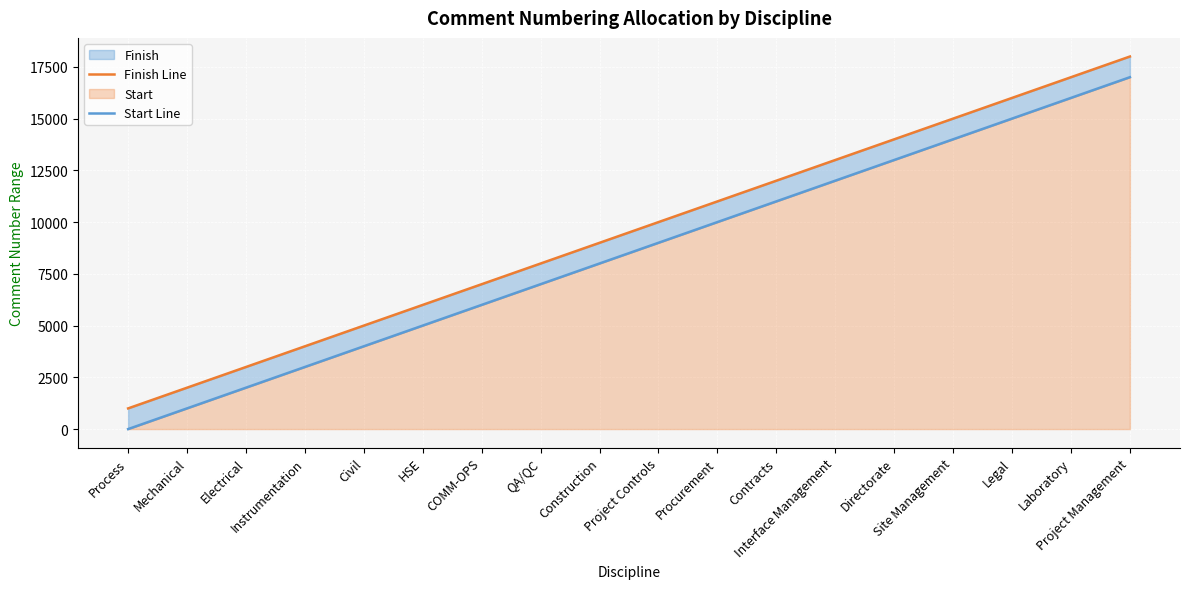

What is the label of the 11th point from the left?

Procurement